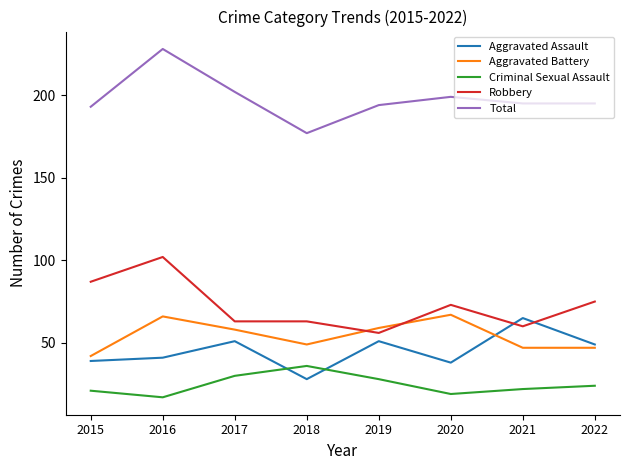

Which category has the lowest value in the Aggravated Battery series?

2015